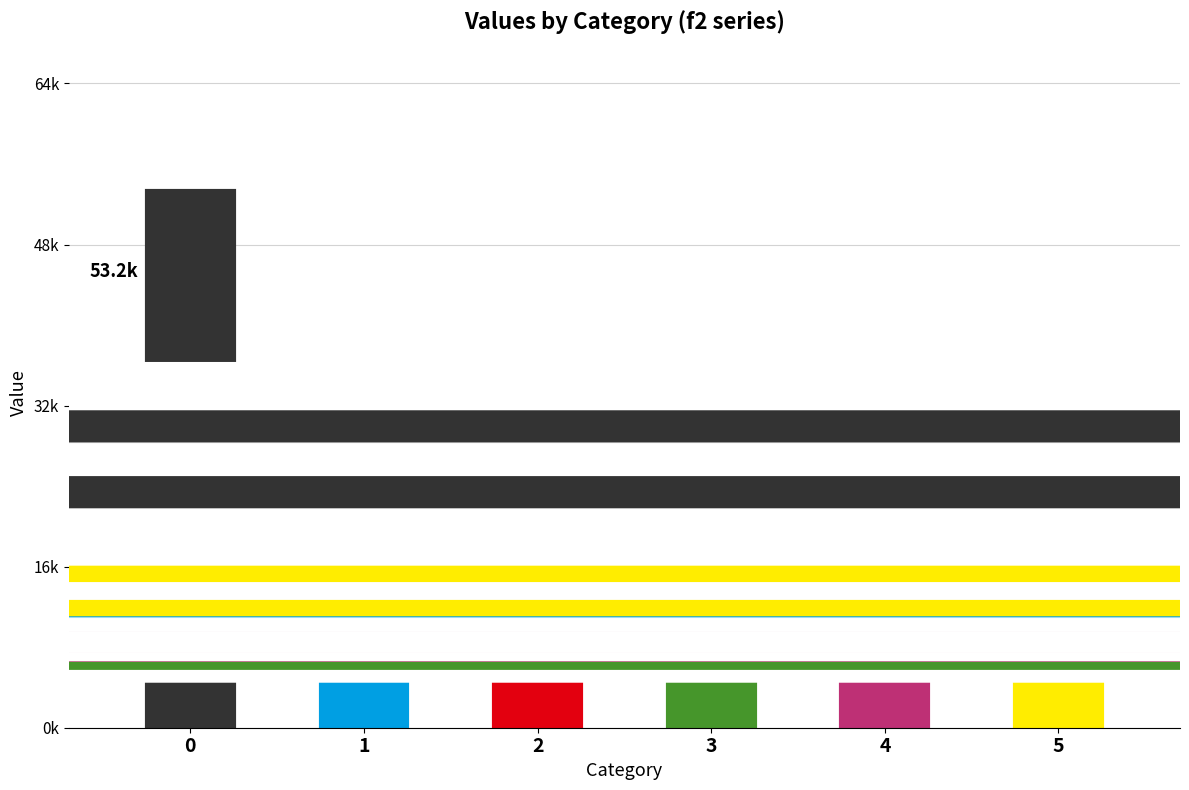

Rank the categories by value from lowest to highest.

3, 4, 2, 1, 5, 0